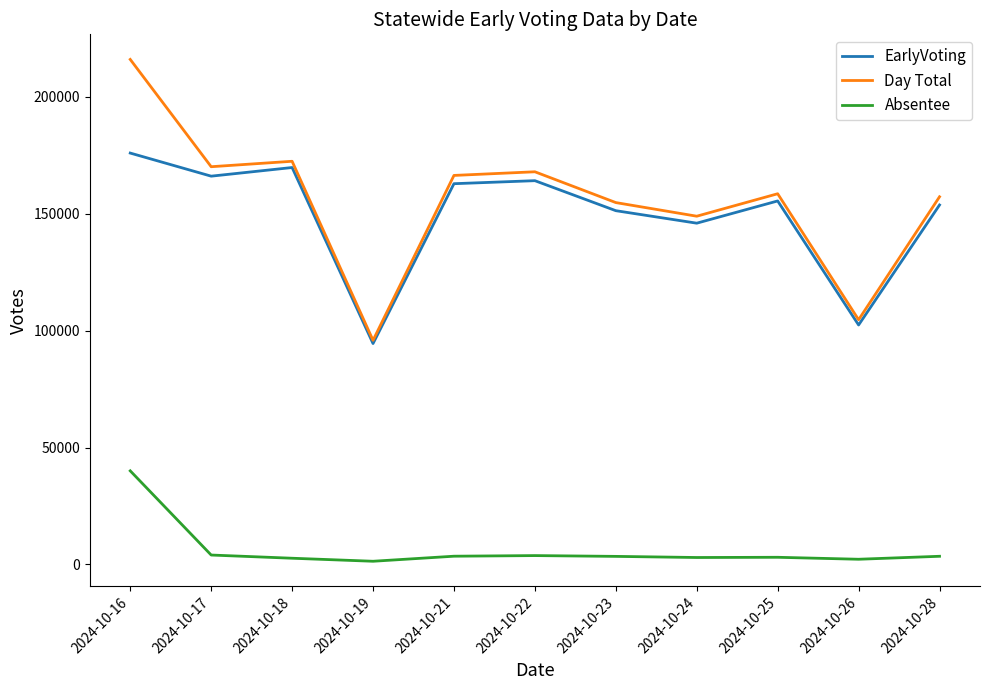

Rank the series by their maximum value, from highest to lowest.

Day Total, EarlyVoting, Absentee